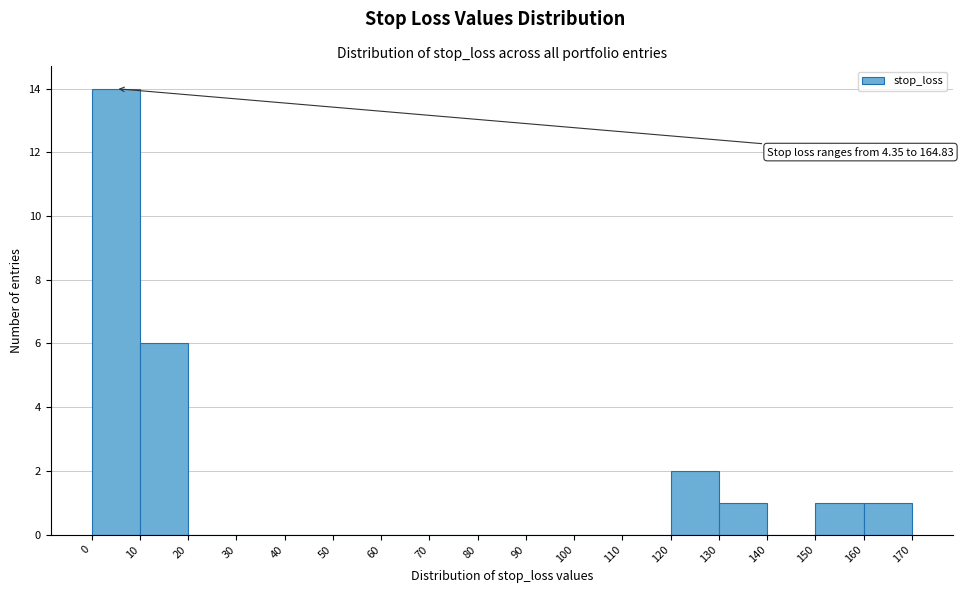

Which range on the x-axis has the tallest bar?

0 to 10